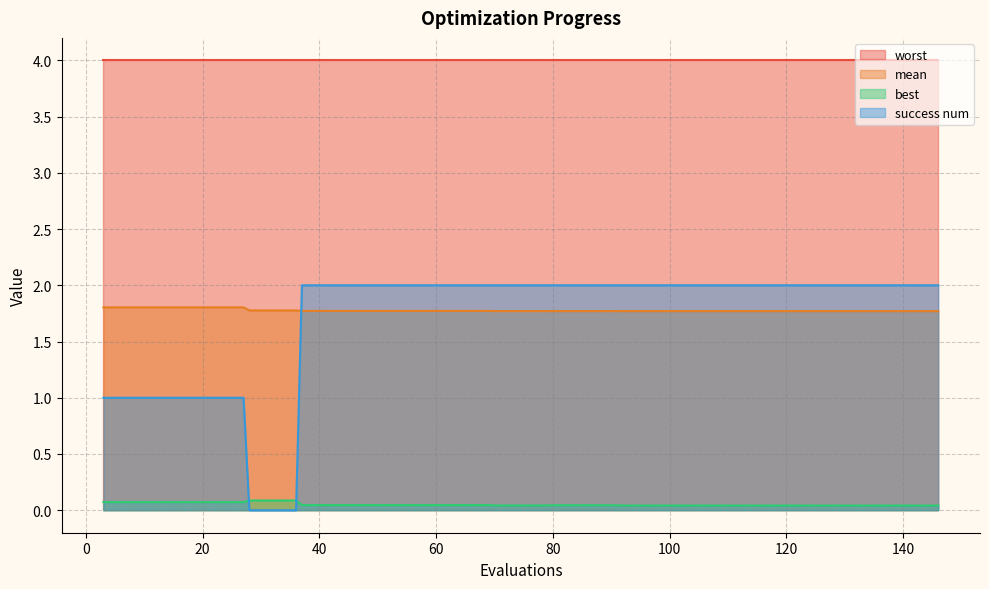

What is the sum of the success num values at 15 and 128?

3.0